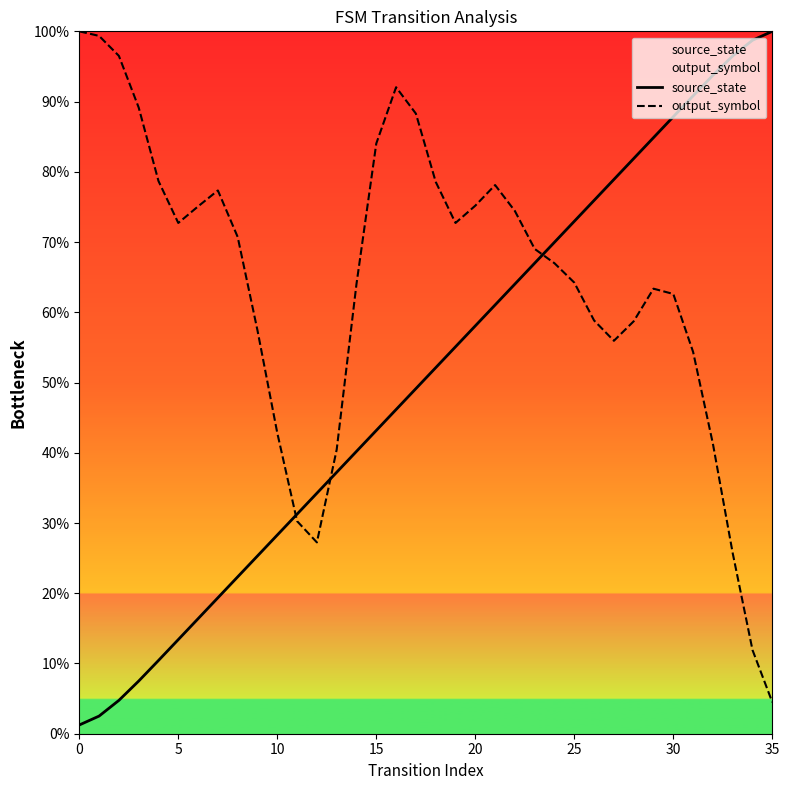

The output_symbol series shows 0.3 at 11. True or false?

True